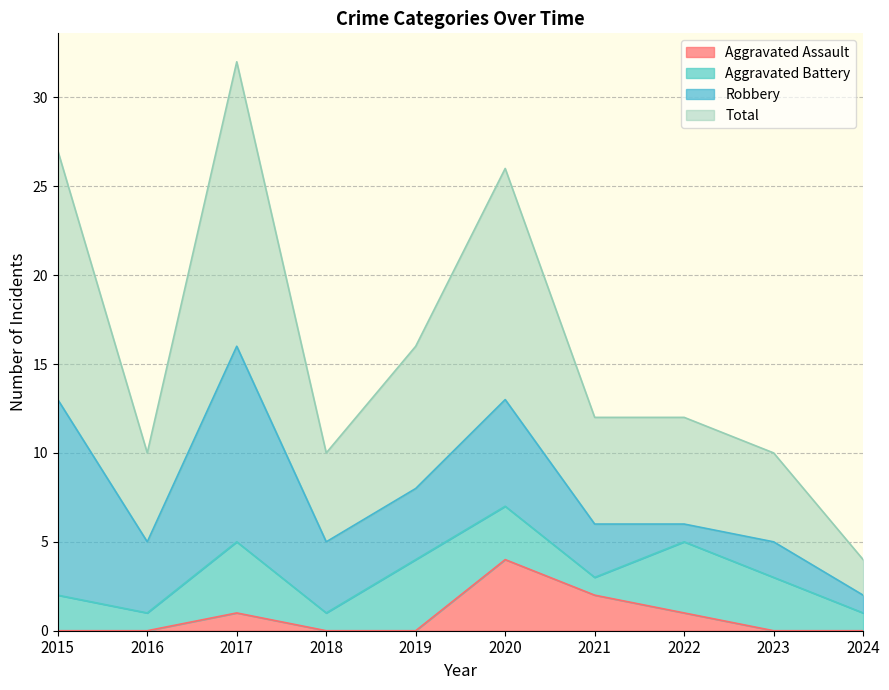

True or false: Aggravated Assault and Total cross at least once.

False